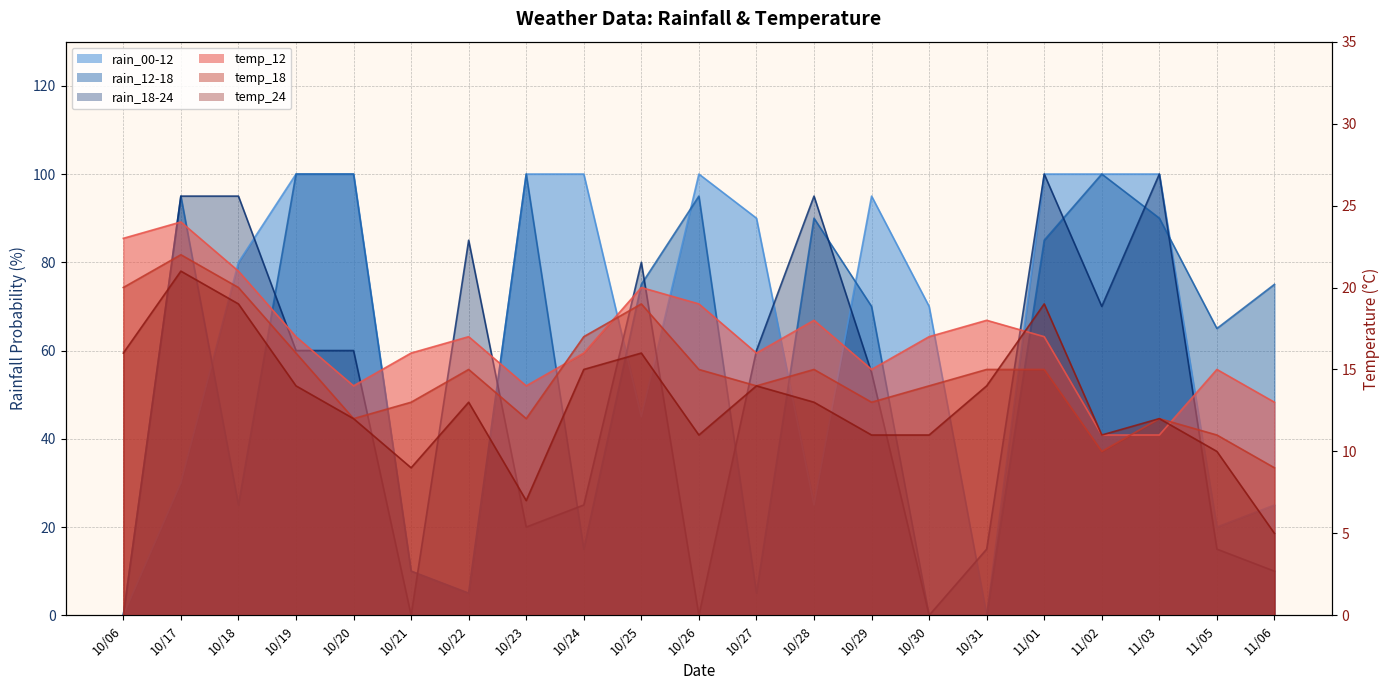

What is the sum of all temp_24 values?

273